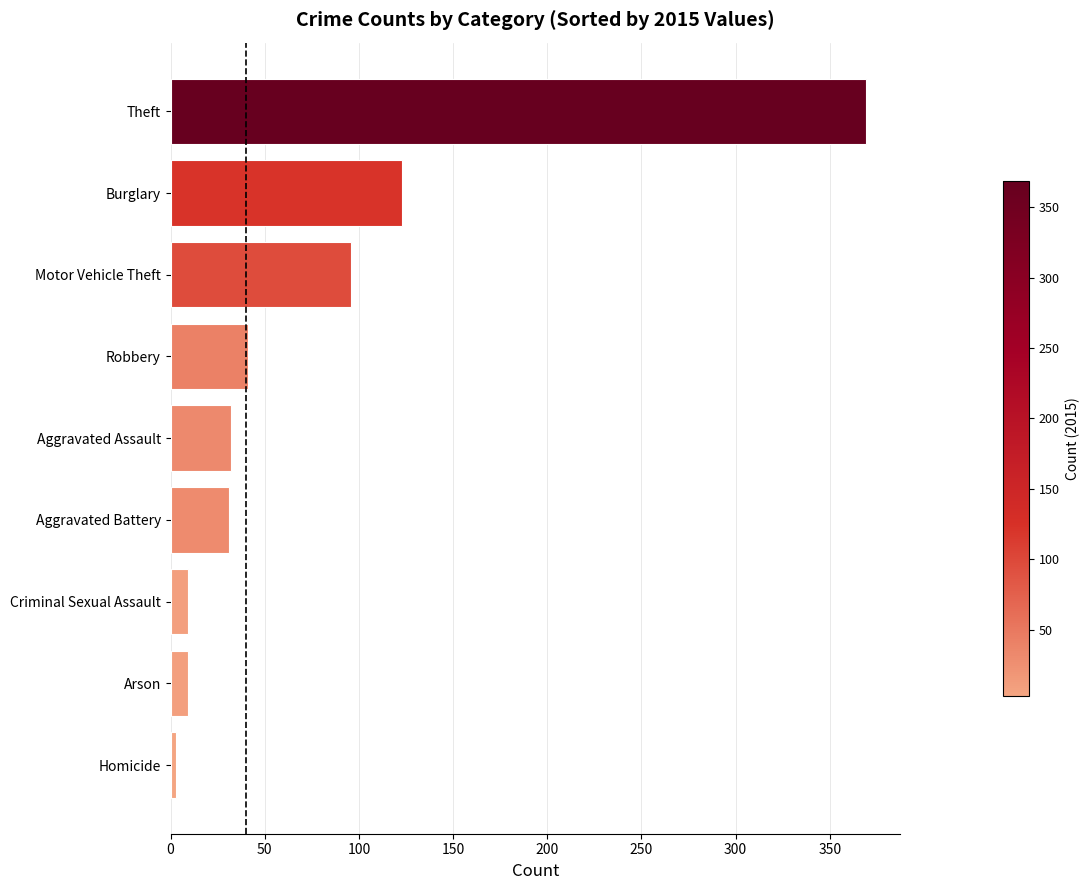

What is the greatest value displayed?

369